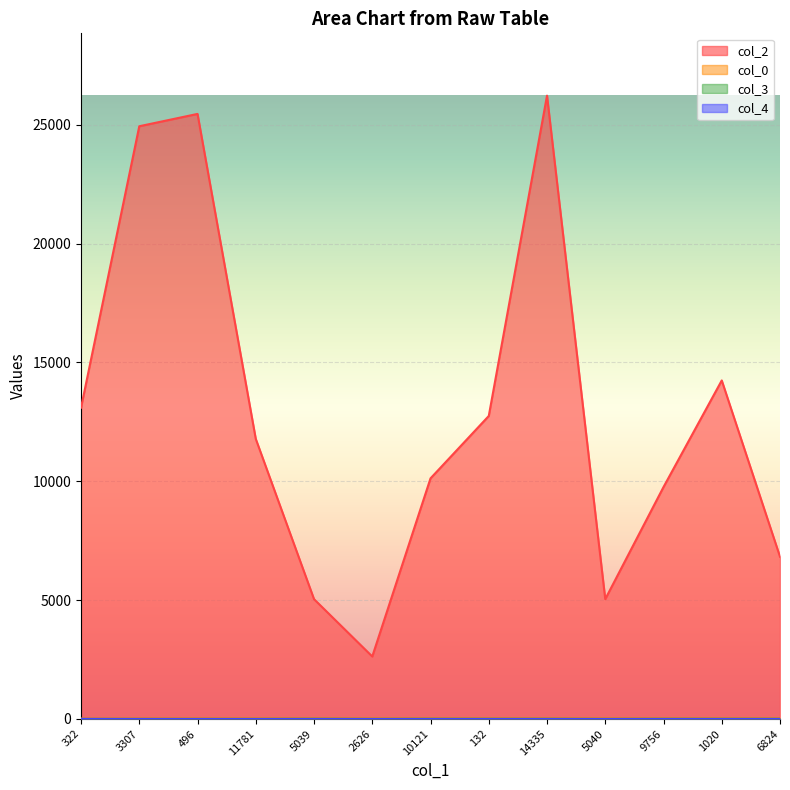

Reading left to right, list all the values displayed in this chart.

col_2: 13095.0	24936.0	25455.0	11781.0	5039.0	2626.0	10121.0	12746.0	26223.0	5040.0	9756.0	14241.0	6824.0
col_0: 16.1	23.2	25.9	27.7	27.7	27.7	28.6	28.6	28.6	28.6	28.6	28.6	28.6
col_3: 0.0	0.0	0.0	0.0	5.0	0.0	5.0	5.0	5.0	0.0	5.0	5.0	5.0
col_4: 1.0	0.0	0.0	0.0	0.0	0.0	0.0	0.0	0.0	0.0	0.0	0.0	0.0